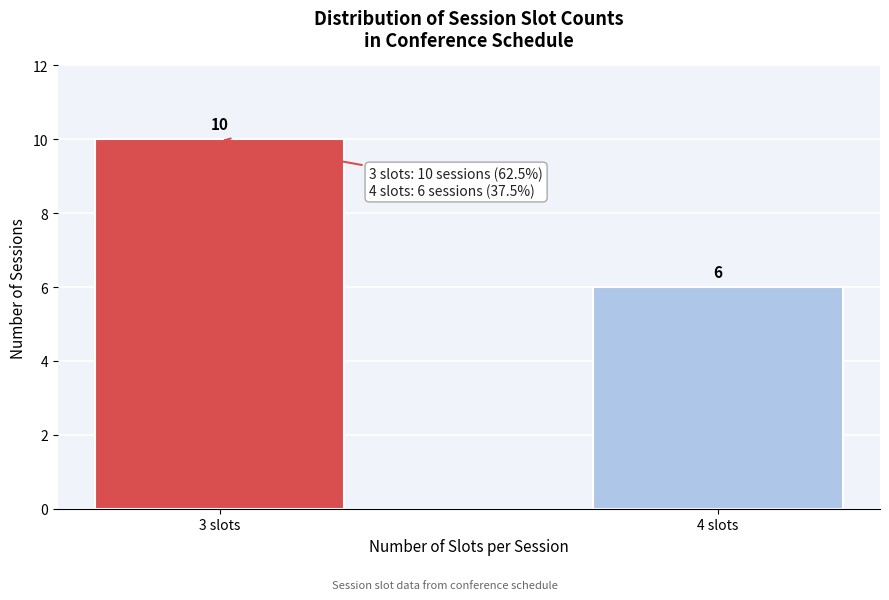

Reading left to right, list all the values displayed in this chart.

3 slots=10	4 slots=6